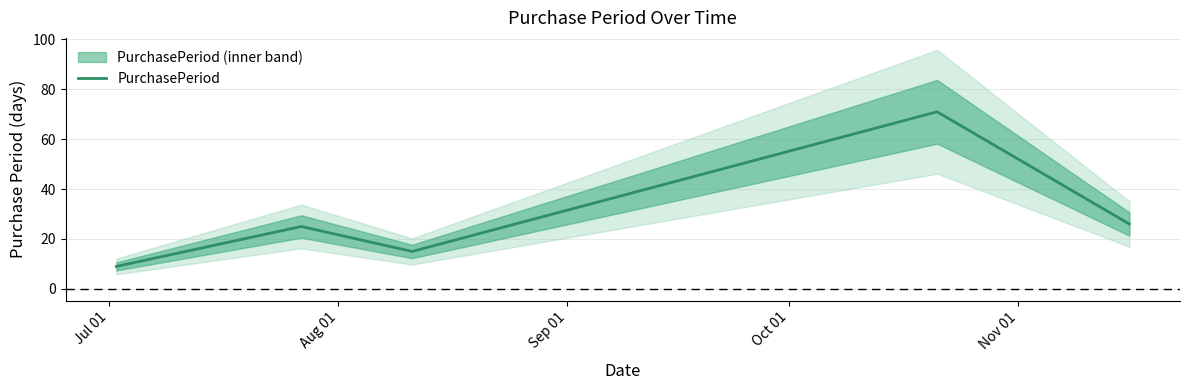

Which label corresponds to the largest value in the chart?

Oct 01